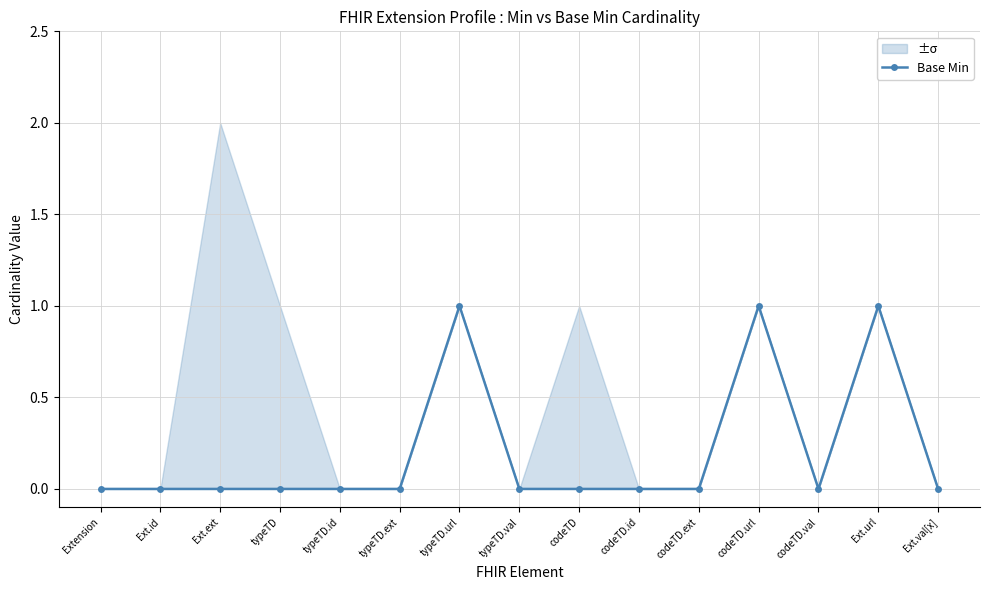

What is the maximum value shown in the chart?

1